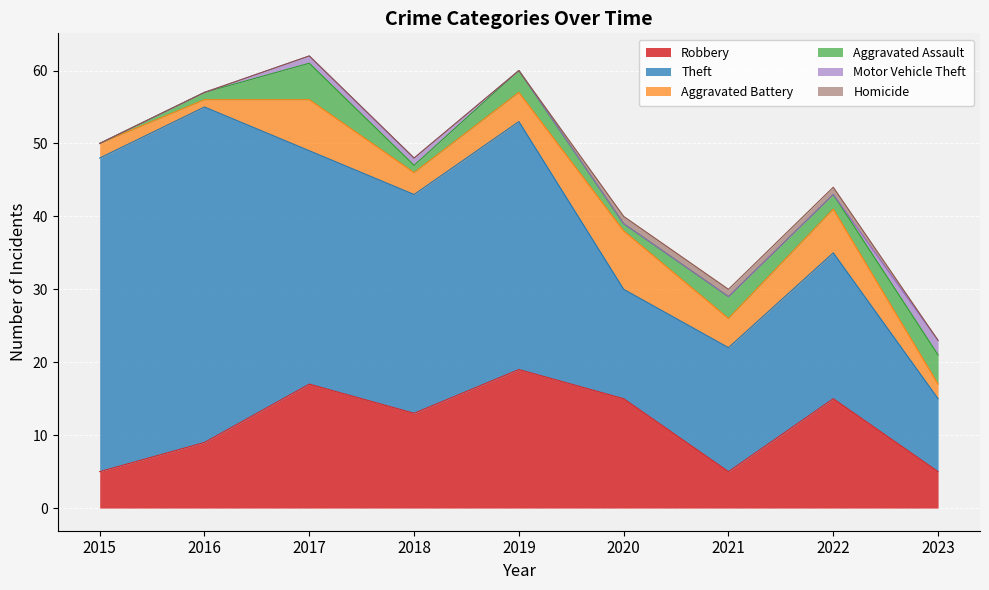

Reading left to right, what are all the values shown in this chart?

Robbery: 5	9	17	13	19	15	5	15	5
Theft: 43	46	32	30	34	15	17	20	10
Aggravated Battery: 2	1	7	3	4	8	4	6	2
Aggravated Assault: 0	1	5	1	3	1	3	2	4
Motor Vehicle Theft: 0	0	1	1	0	0	0	0	2
Homicide: 0	0	0	0	0	1	1	1	0